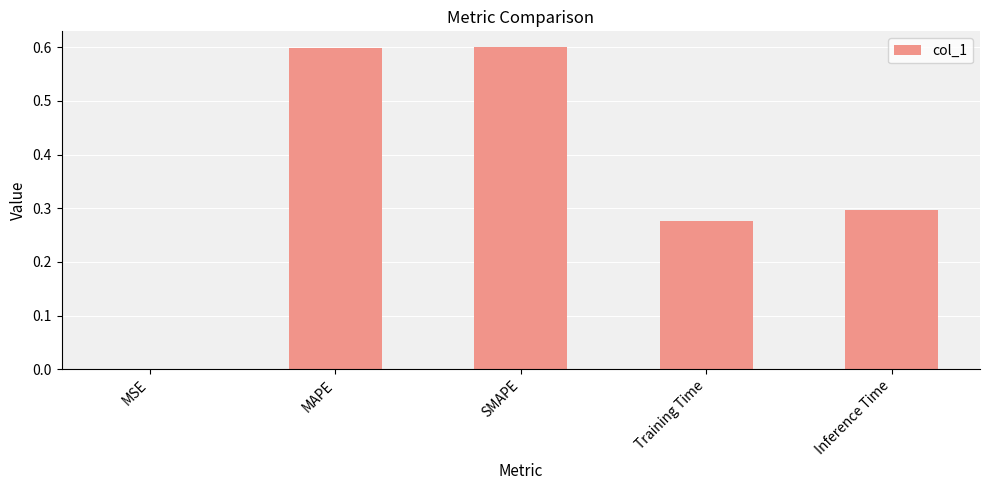

Does the chart contain stacked bars?

No